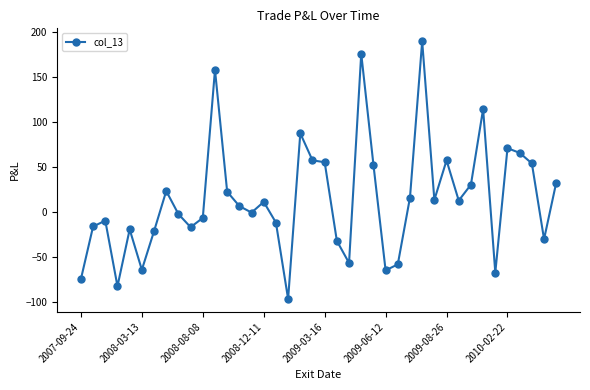

What is the maximum value shown in the chart?

189.7